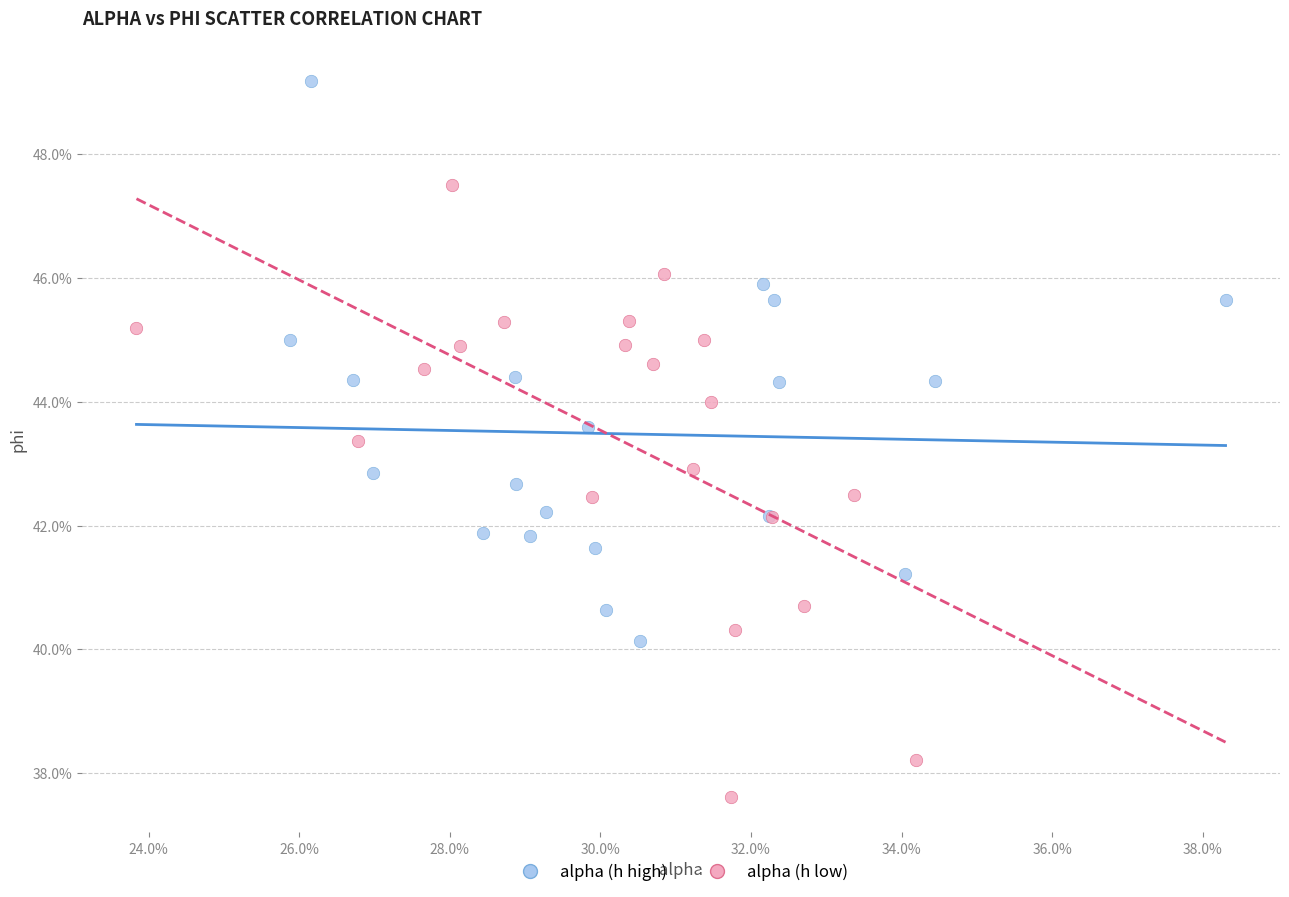

What are all the series names shown in the legend?

alpha (h high), alpha (h low)